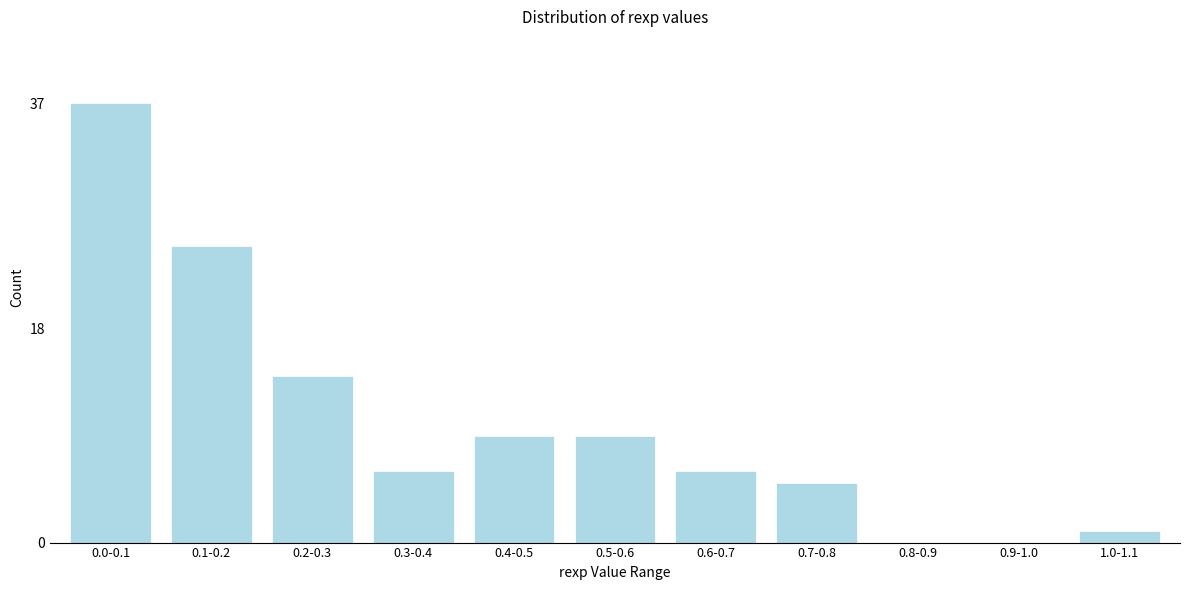

Reading left to right, extract all data points from this chart.

0.0-0.1=37	0.1-0.2=25	0.2-0.3=14	0.3-0.4=6	0.4-0.5=9	0.5-0.6=9	0.6-0.7=6	0.7-0.8=5	0.8-0.9=0	0.9-1.0=0	1.0-1.1=1